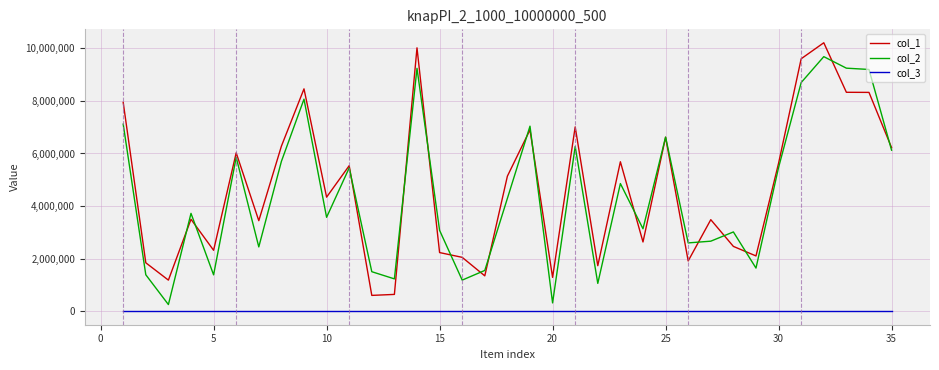

Rank the series by their maximum value, from highest to lowest.

col_1, col_2, col_3